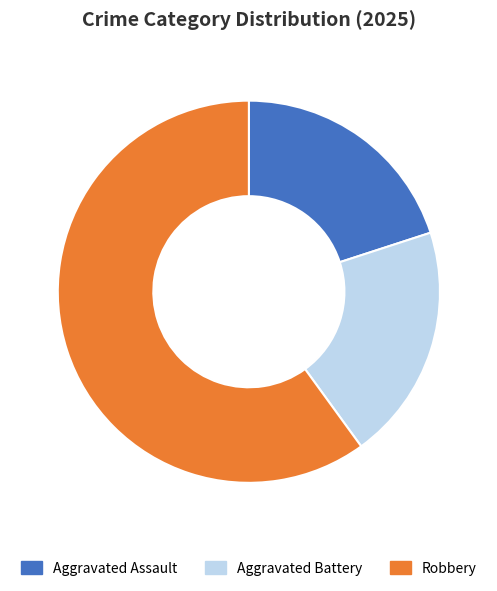

Do Aggravated Assault and Robbery together represent more than half of the pie?

Yes